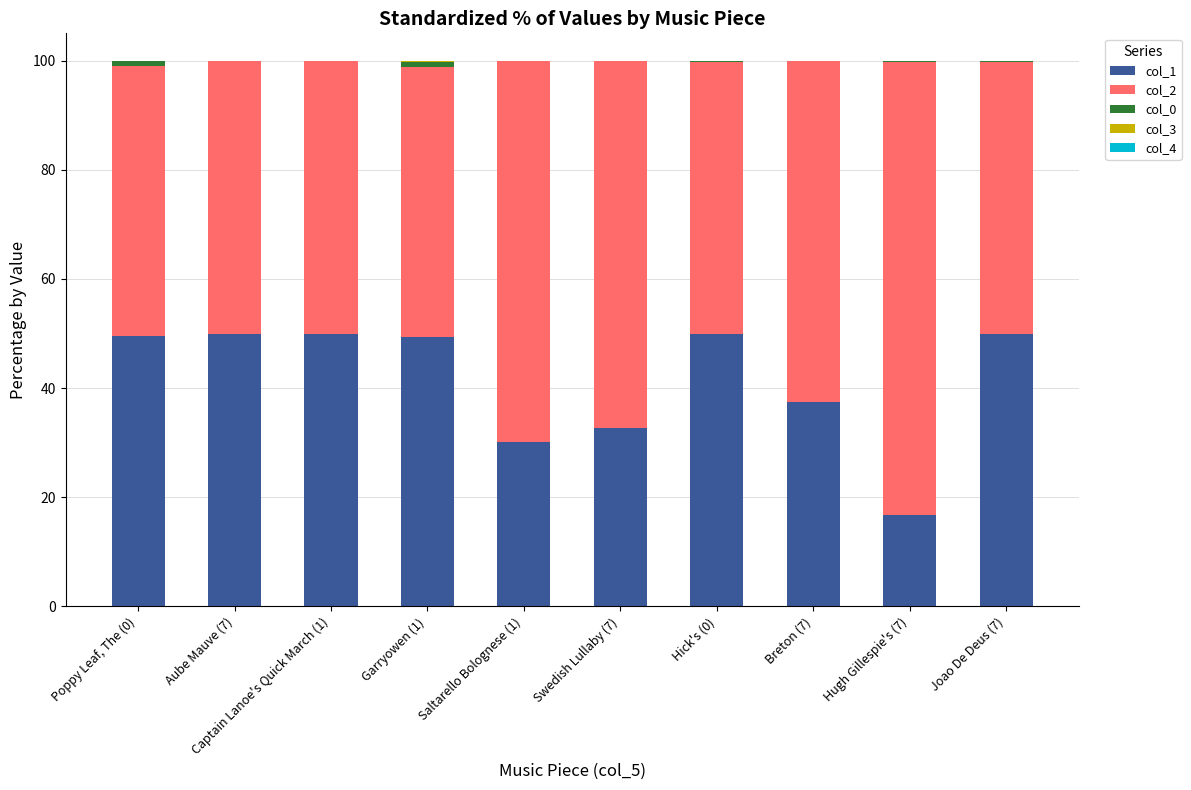

What is the highest value of the col_1 series?

49.9